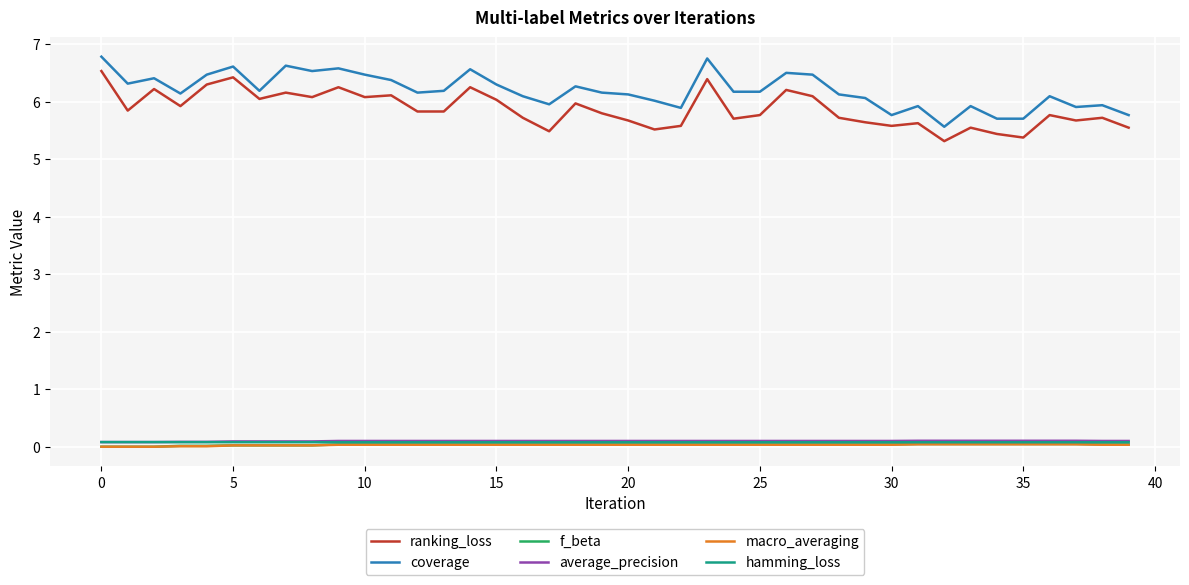

What is the greatest value displayed?

6.8